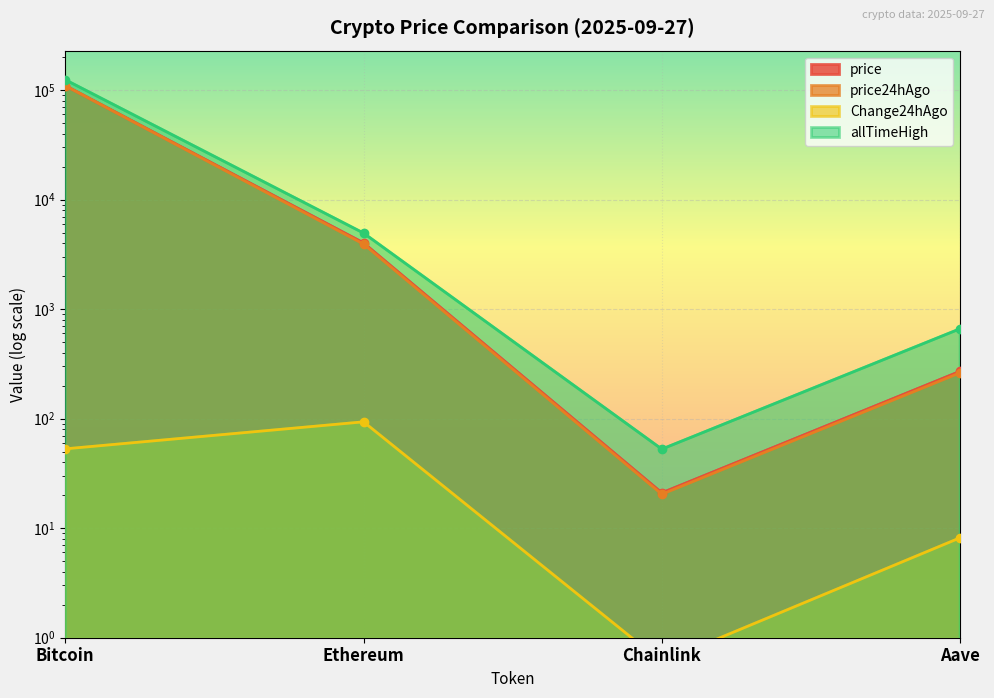

Which series has the largest total across all categories?

allTimeHigh